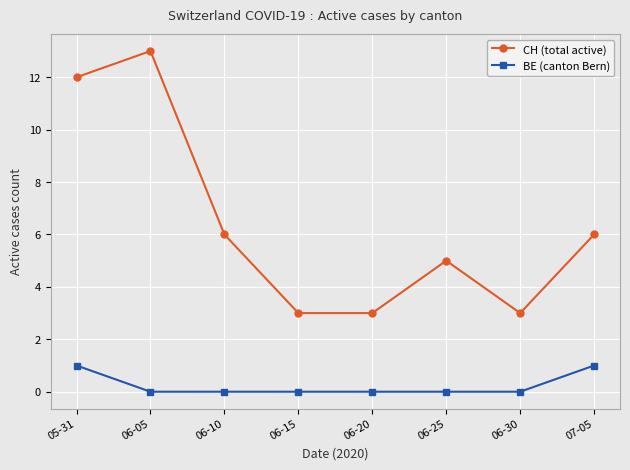

Rank the series by their maximum value, from highest to lowest.

CH (total active), BE (canton Bern)